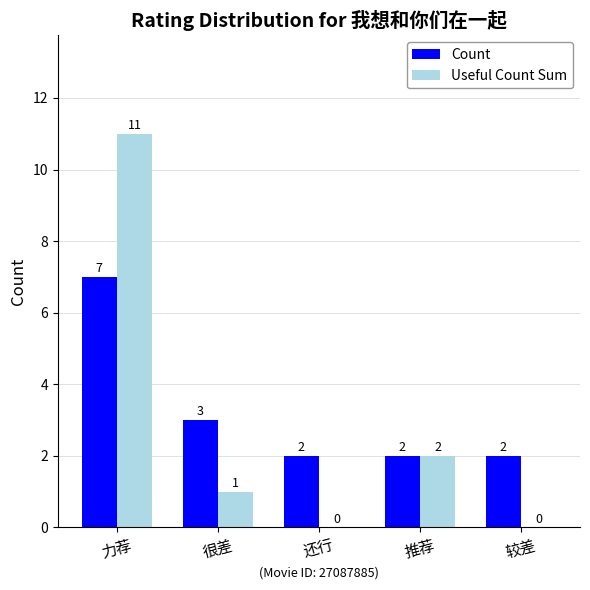

What is the highest value of the Count series?

7